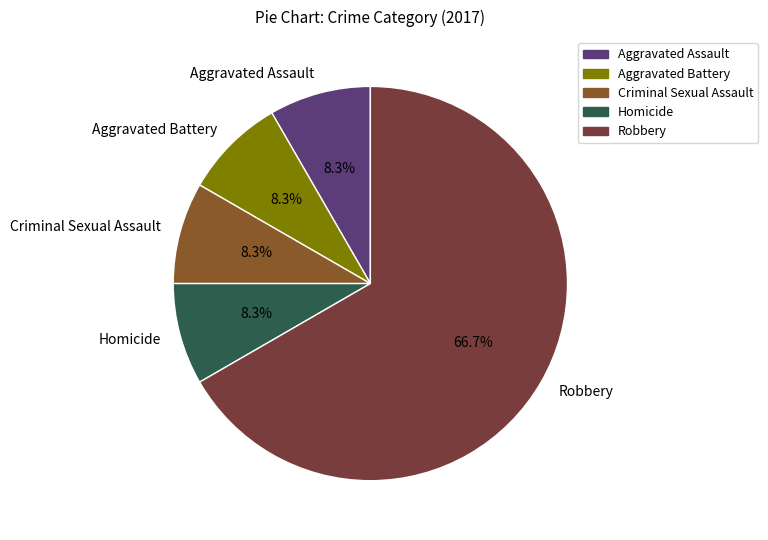

What percentage is the Aggravated Assault slice, to the nearest percent?

8%